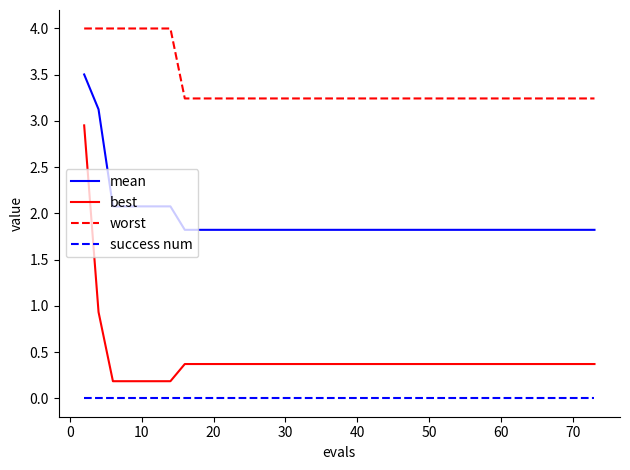

True or false: best and worst intersect in this chart.

False